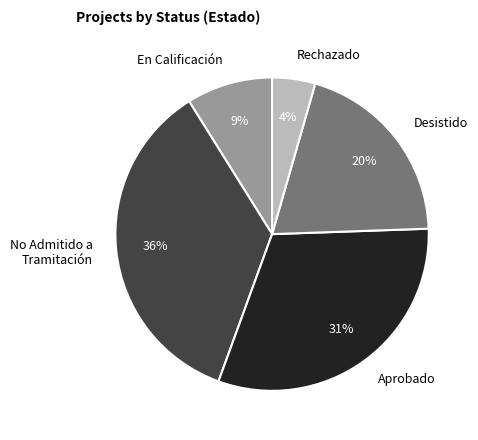

Which category has the biggest portion of the pie?

No Admitido a Tramitación